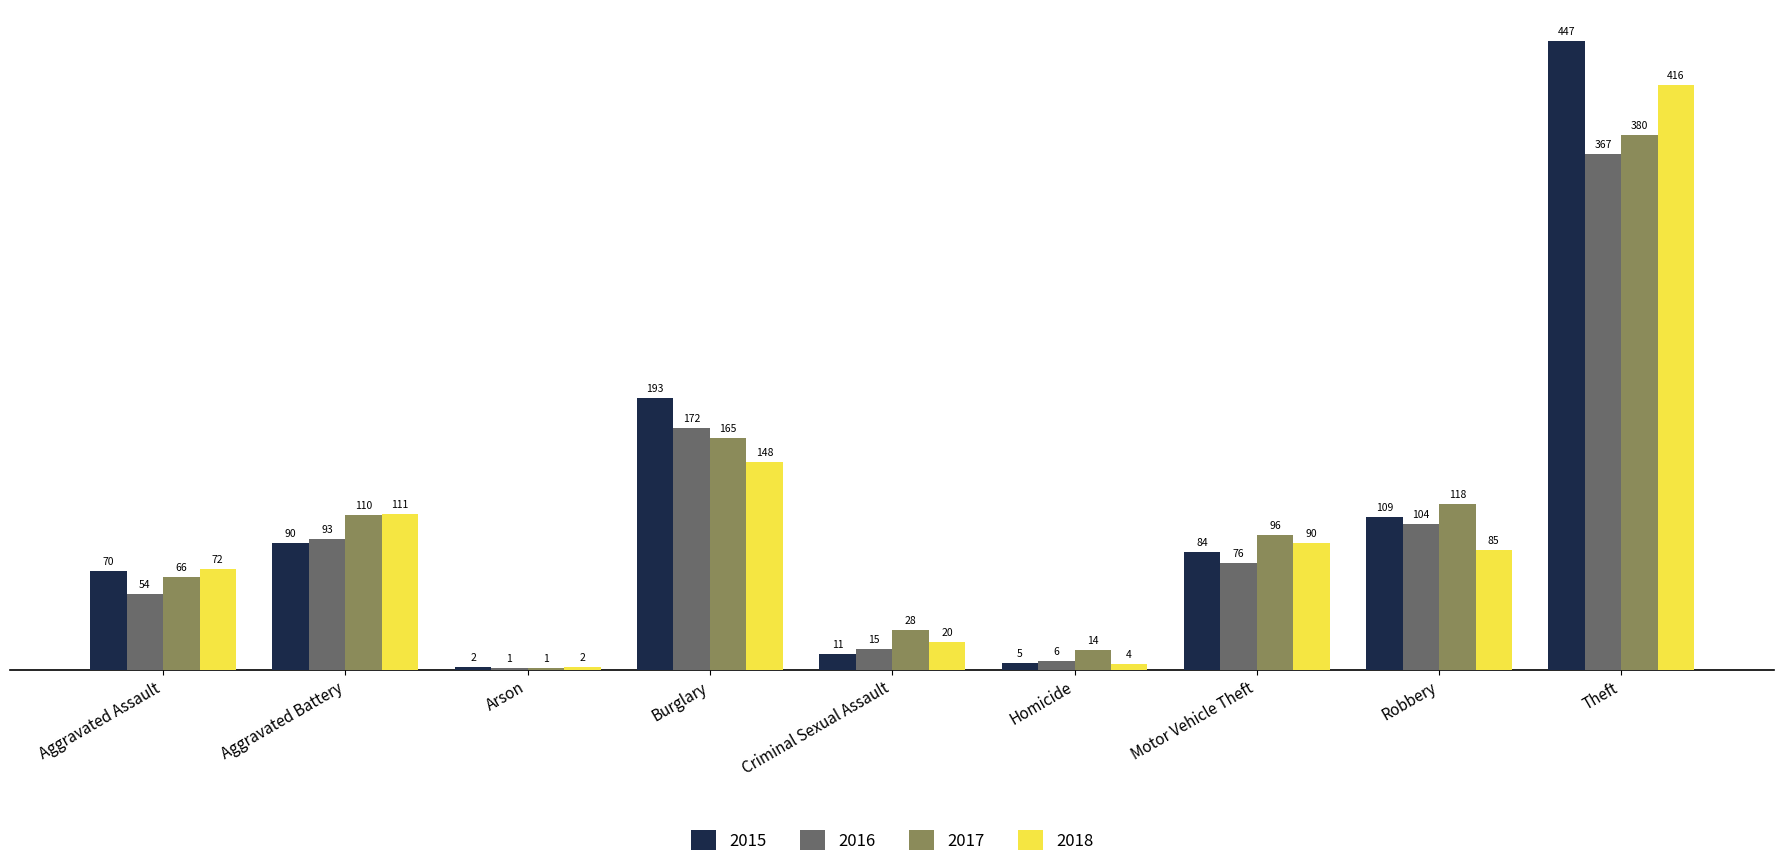

What is the maximum value shown in the chart?

447